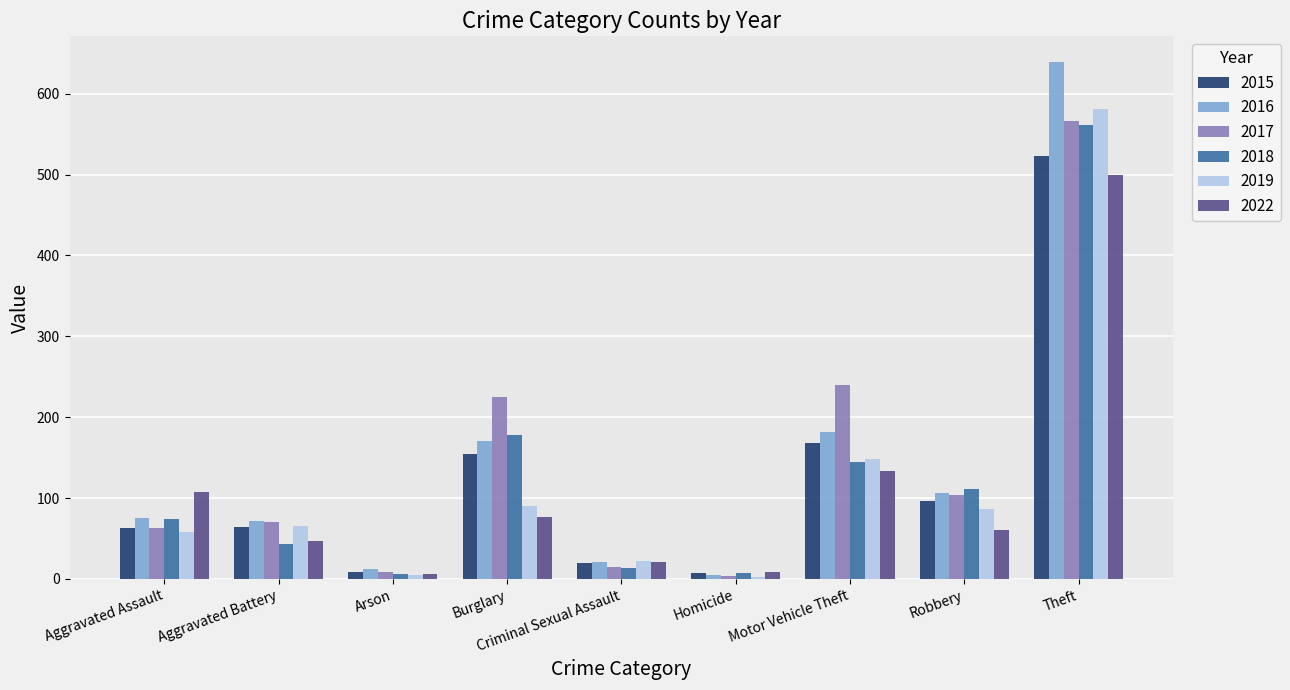

What is the total value across all series at Aggravated Assault?

440